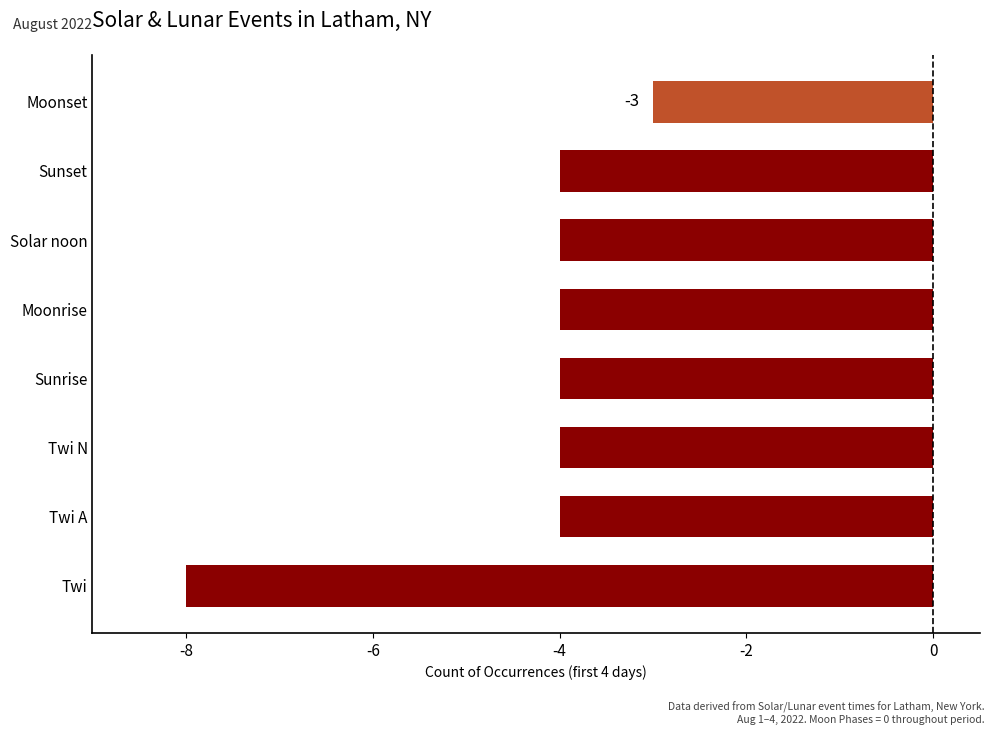

What is the maximum value shown in the chart?

-3